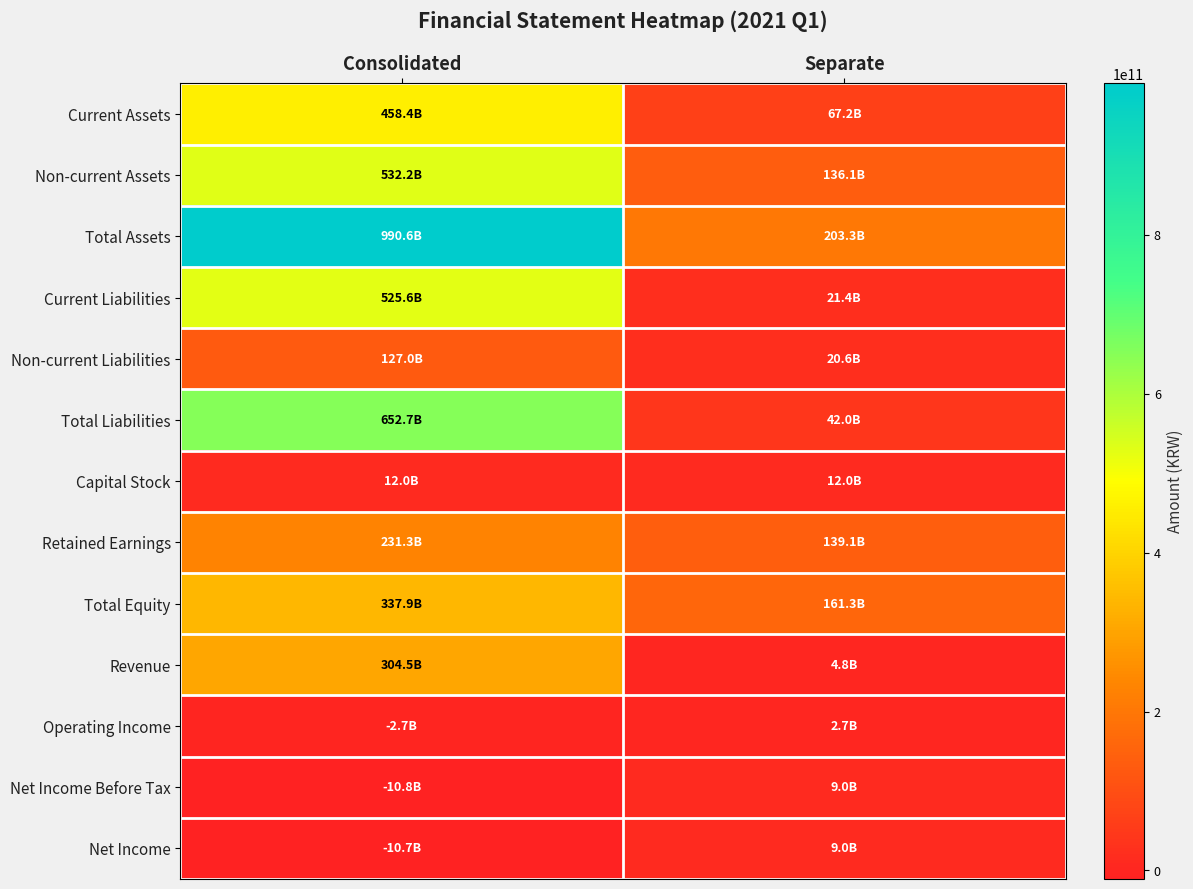

At which category is the sum across all series the highest?

Consolidated